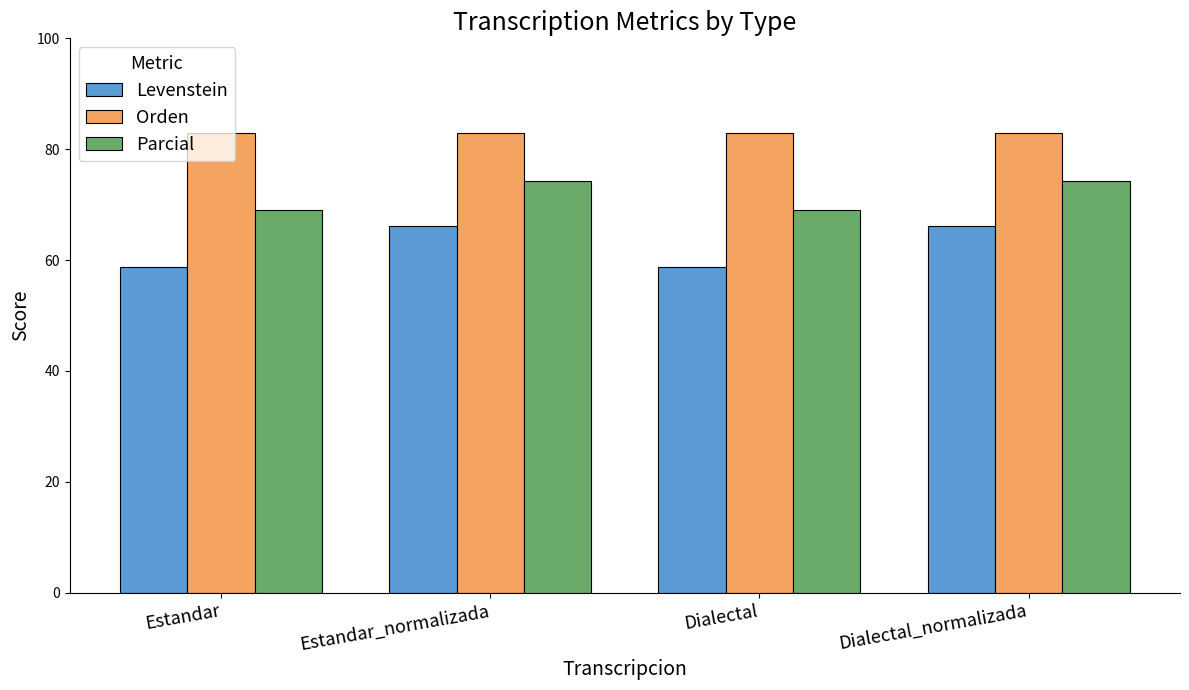

What is the highest value of the Parcial series?

74.2